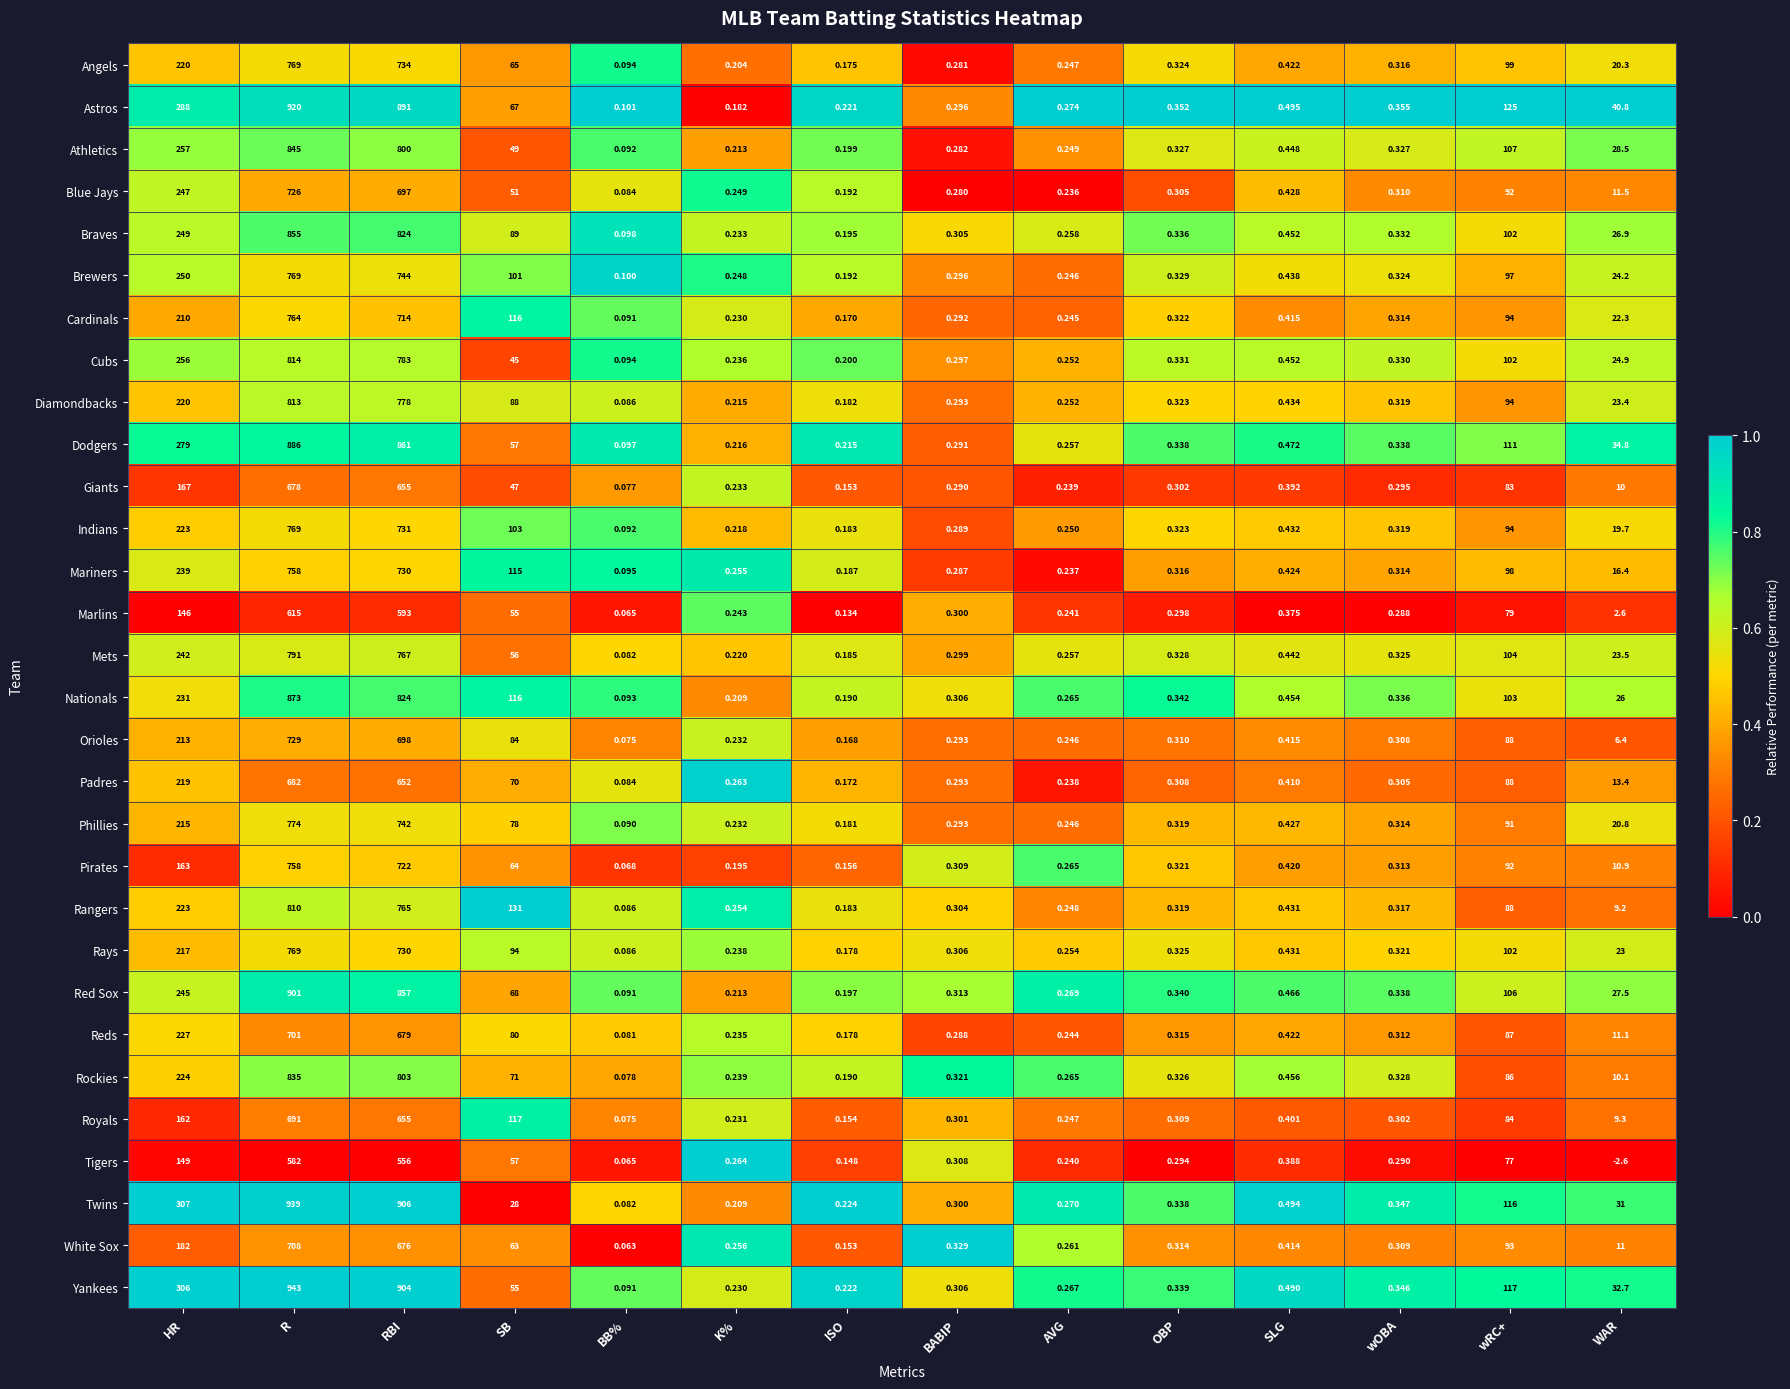

What is the difference between the highest and lowest values at OBP?

0.1